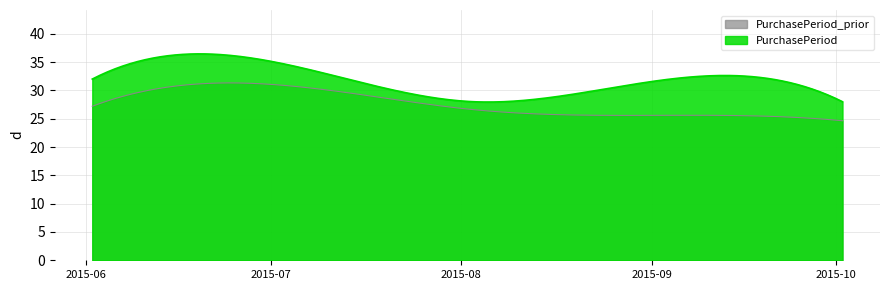

Where is the data nearest to the value 31?

2015-06-02